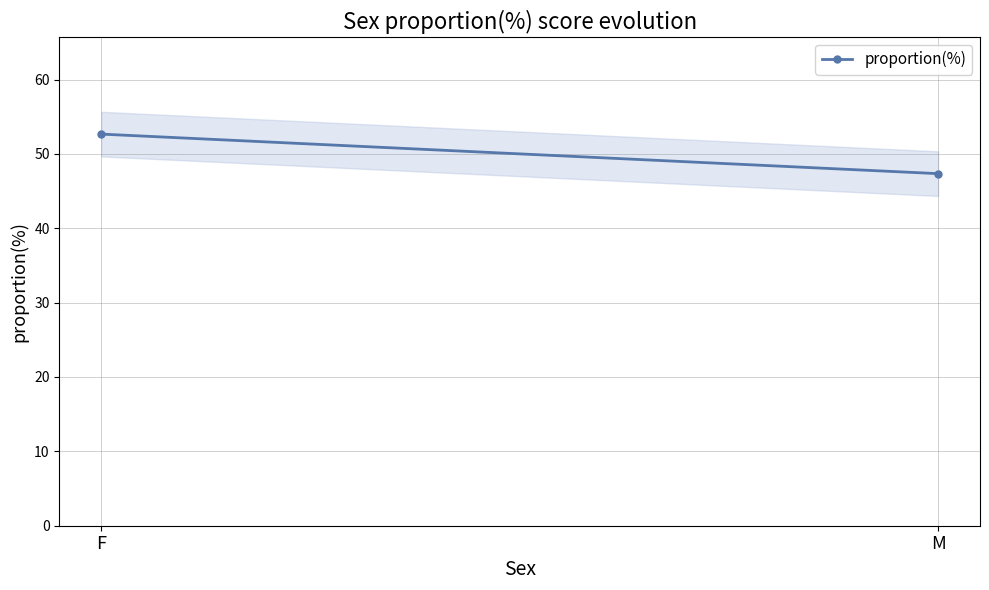

The value at F is 73.2. True or false?

False